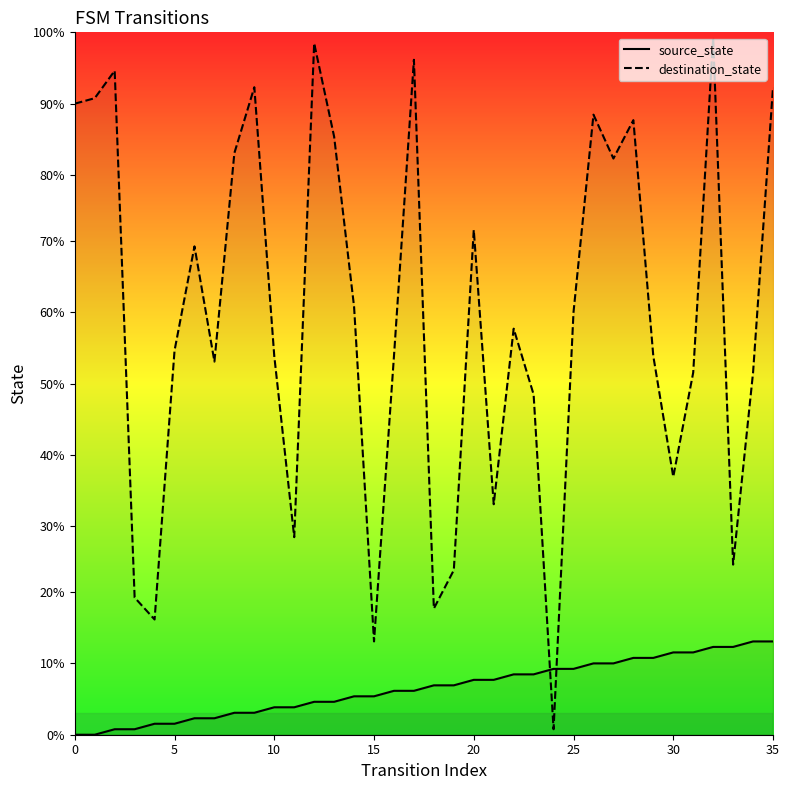

Which series has the largest Y range (max minus min)?

destination_state